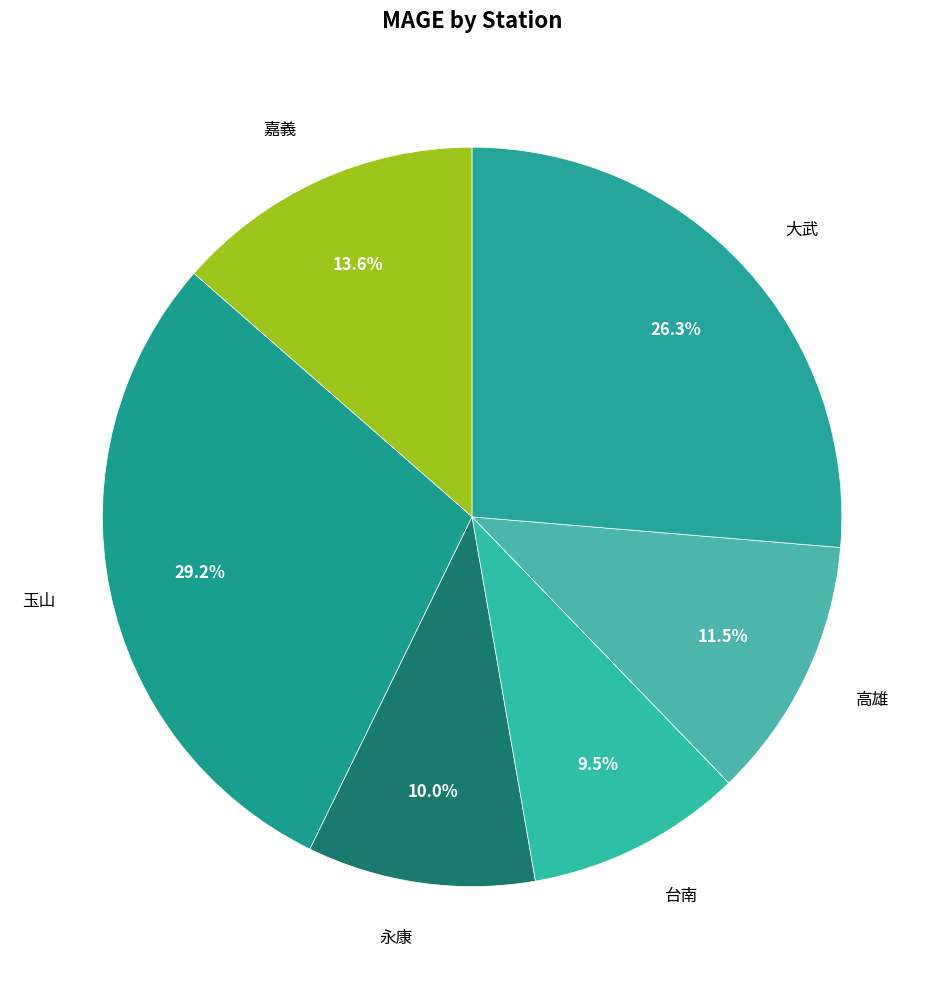

How many slices are in this pie chart?

6